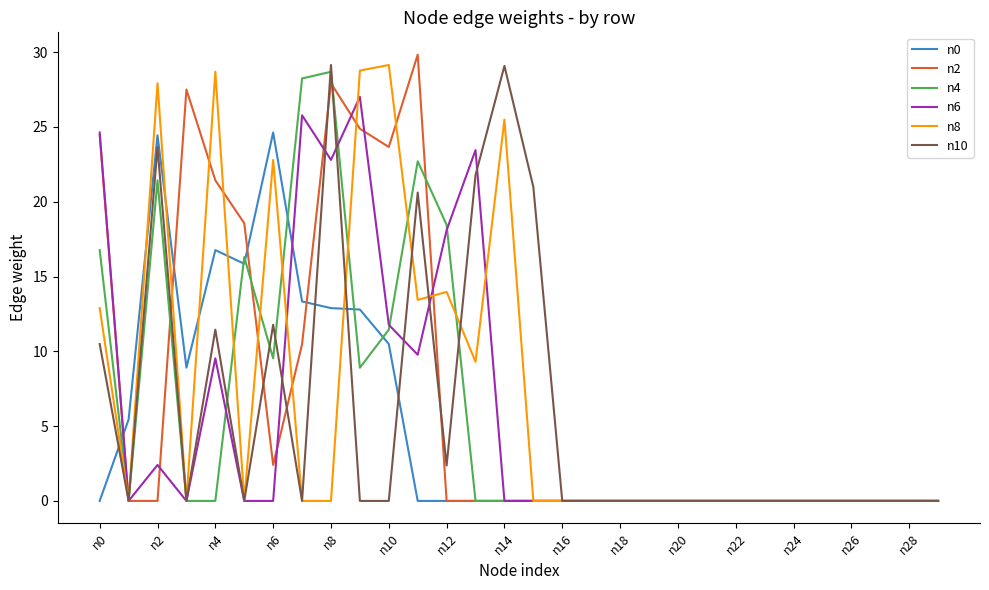

What is the highest value of the n8 series?

29.1